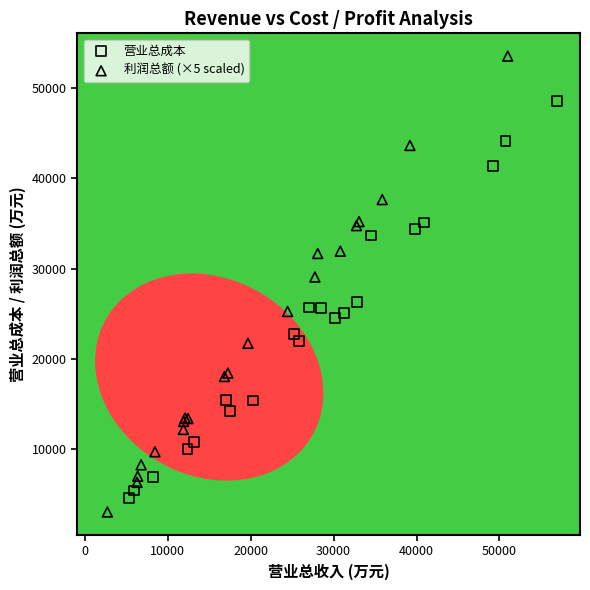

Which series has the largest Y range (max minus min)?

利润总额 (×5 scaled)